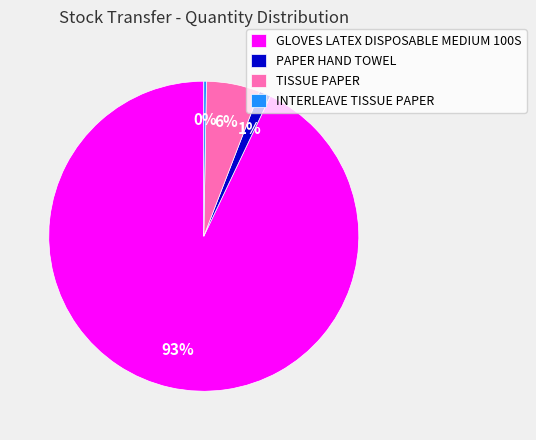

Which category has the smallest portion of the pie?

INTERLEAVE TISSUE PAPER